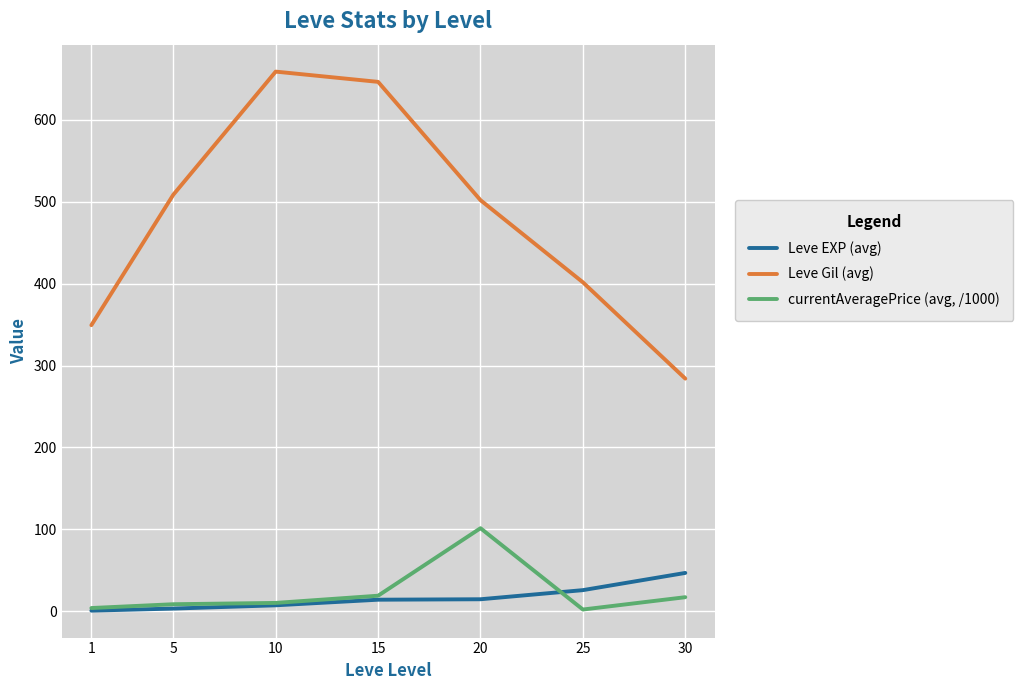

Which series has the largest total across all categories?

Leve Gil (avg)